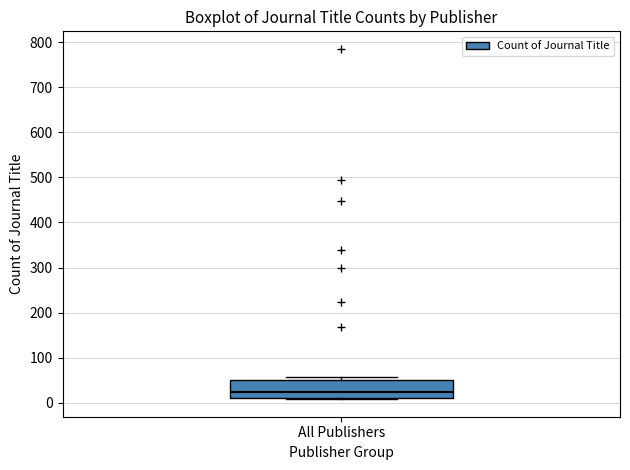

Where is the upper edge of the box for All Publishers on the y-axis? The values are not printed on the chart, so give them approximately, as read against the axis.

50